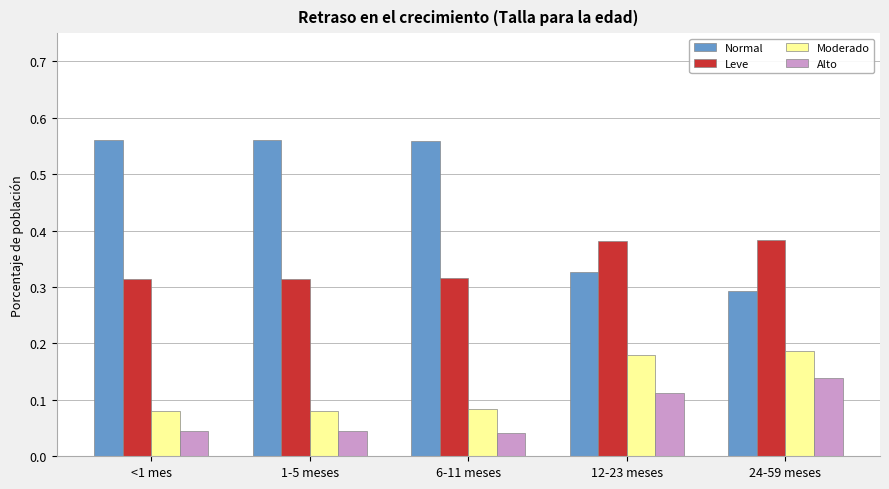

Which series has the largest total across all categories?

Normal